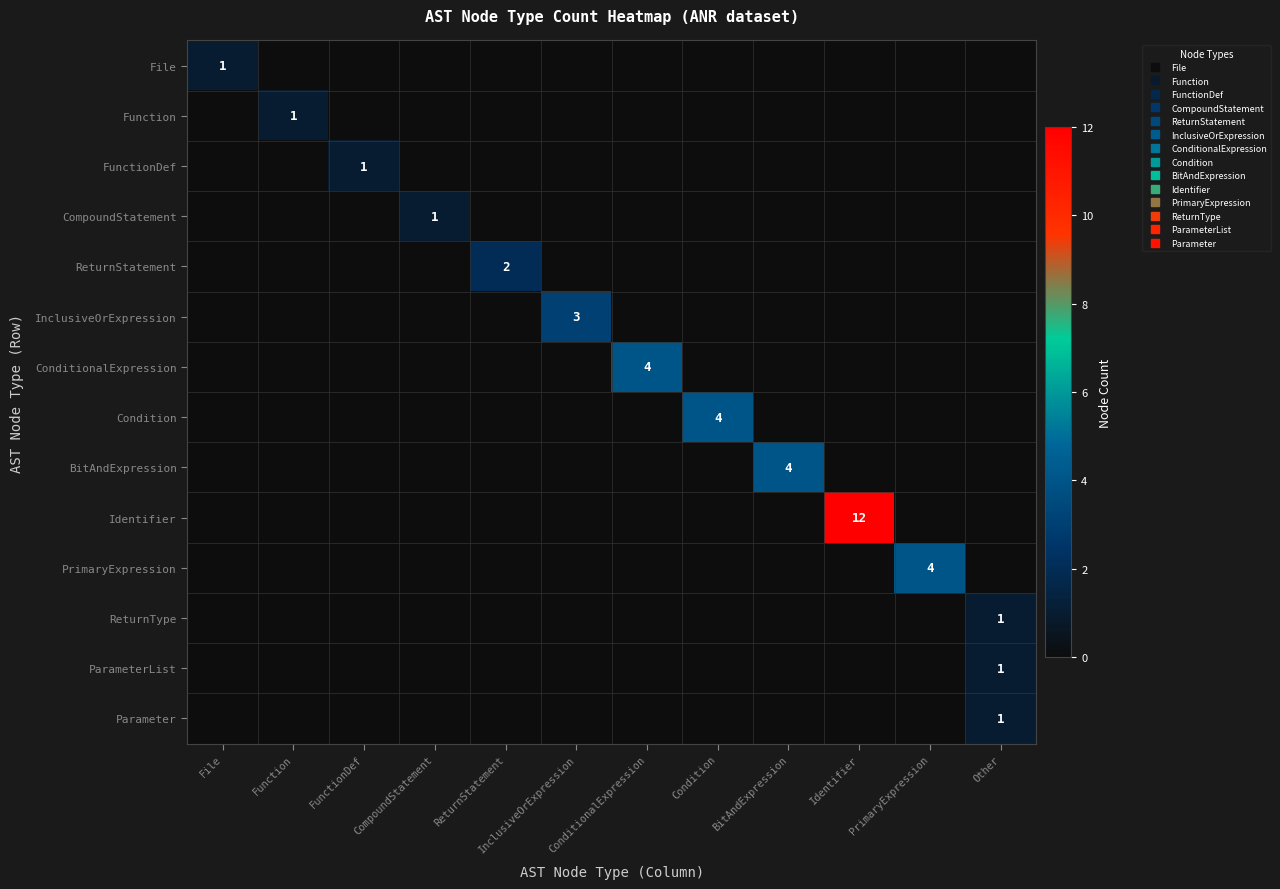

How many values in ParameterList are above zero?

1